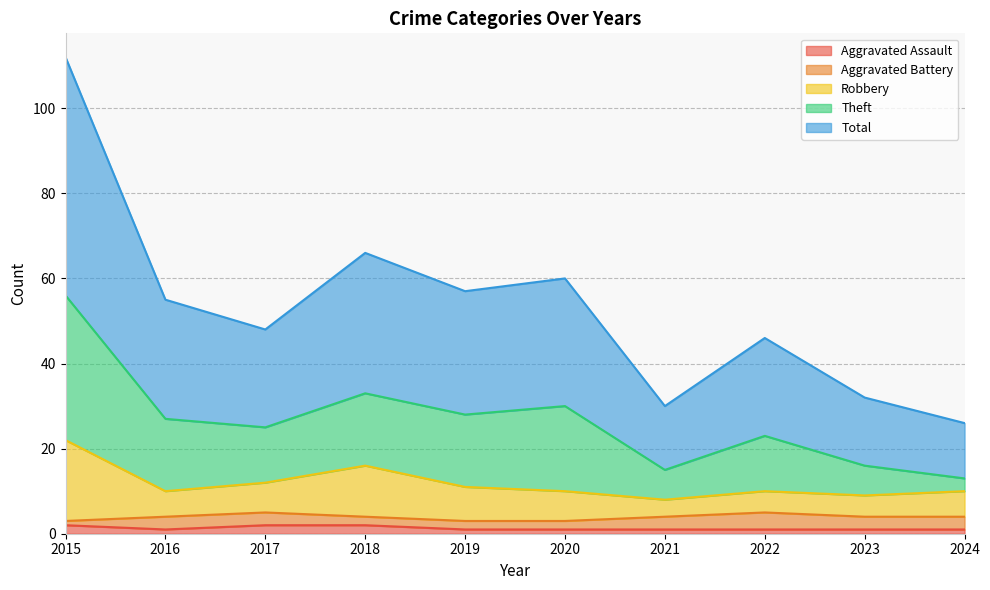

Which series changed the most between 2016 and 2022?

Theft